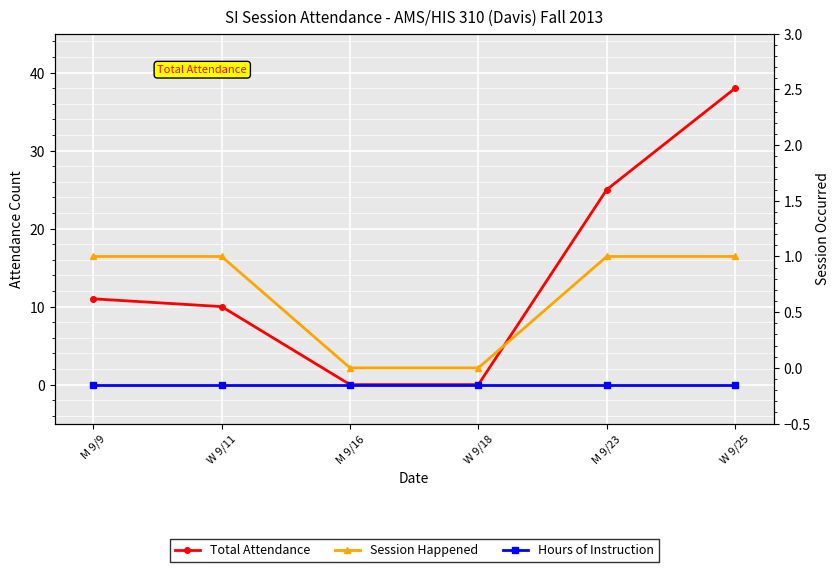

Count the number of categories in the chart.

6